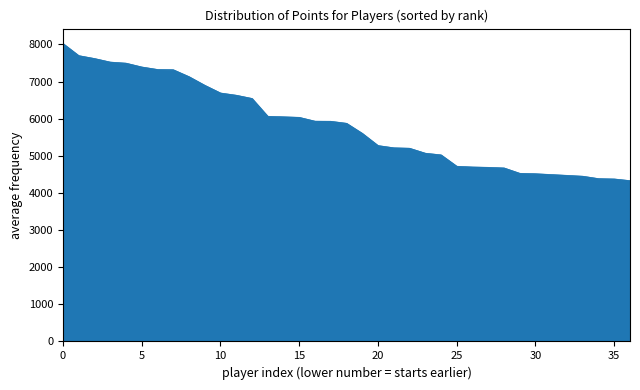

What is the maximum value shown in the chart?

8027